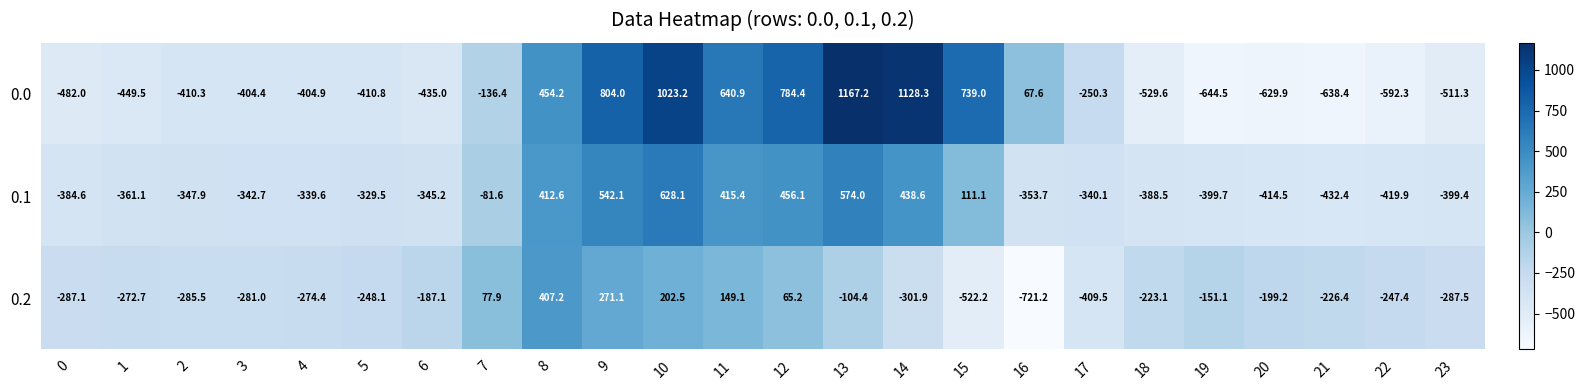

Where does the 0.1 series first go above -340?

4